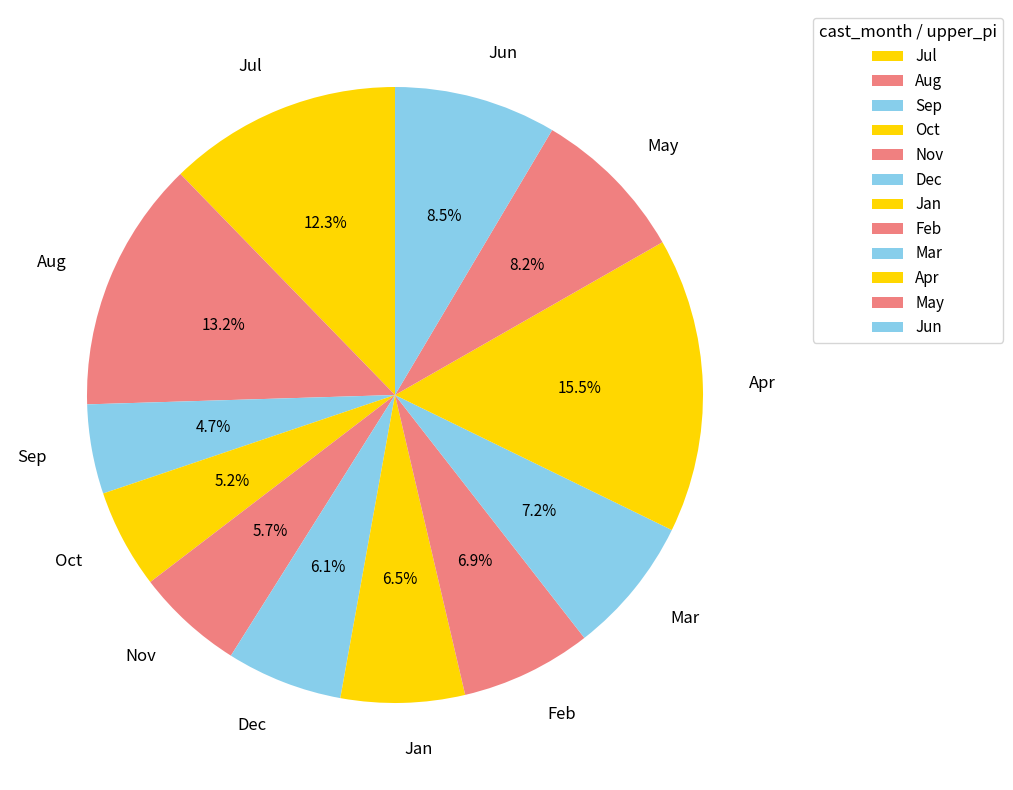

Which category has the biggest portion of the pie?

Apr